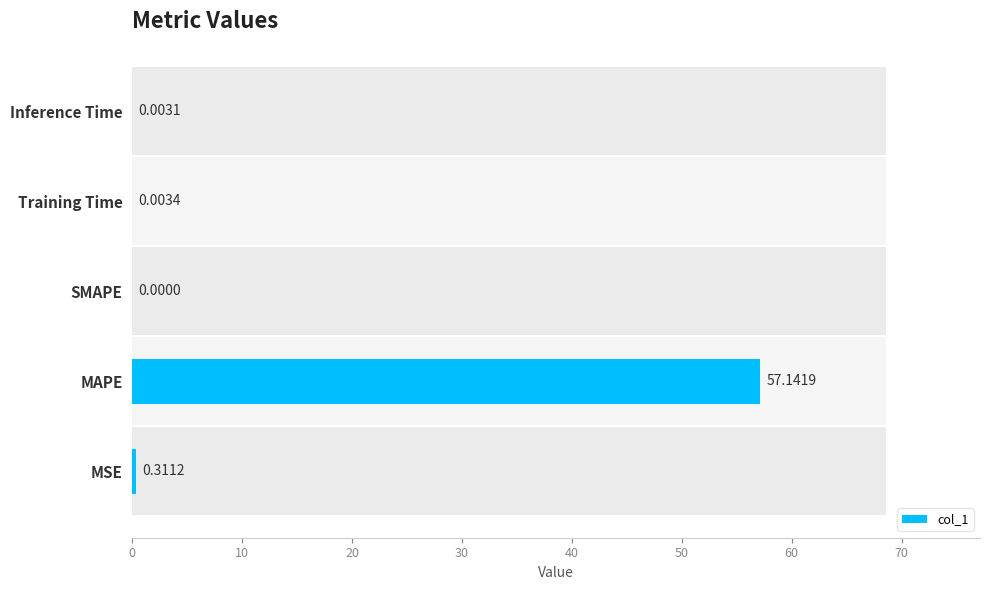

How many bars are there in total?

5